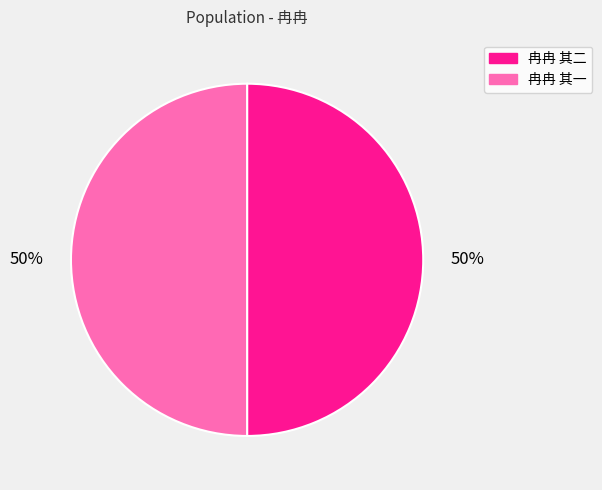

Approximately how many times larger is the value at 冉冉 其二 compared to 冉冉 其一?

1.0